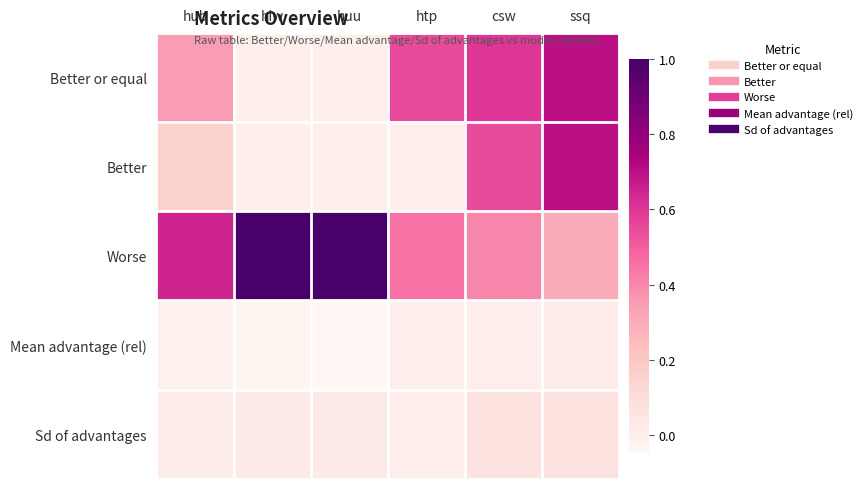

What is the difference between the highest and lowest values at huu?

1.0